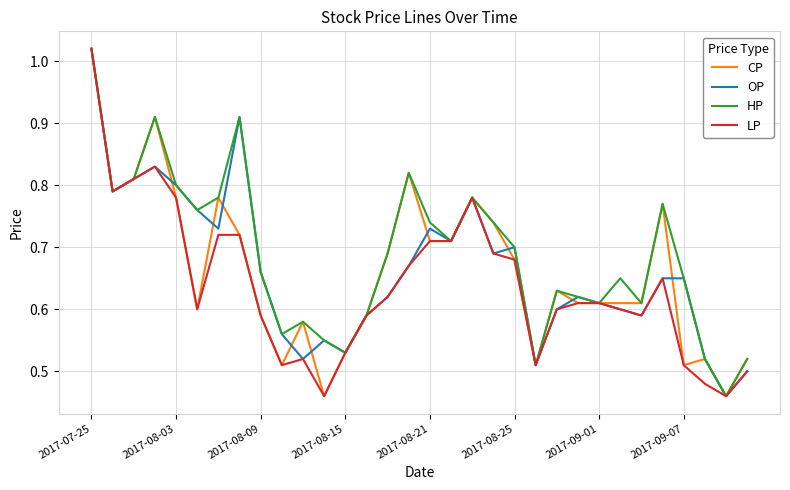

True or false: LP and CP intersect in this chart.

False